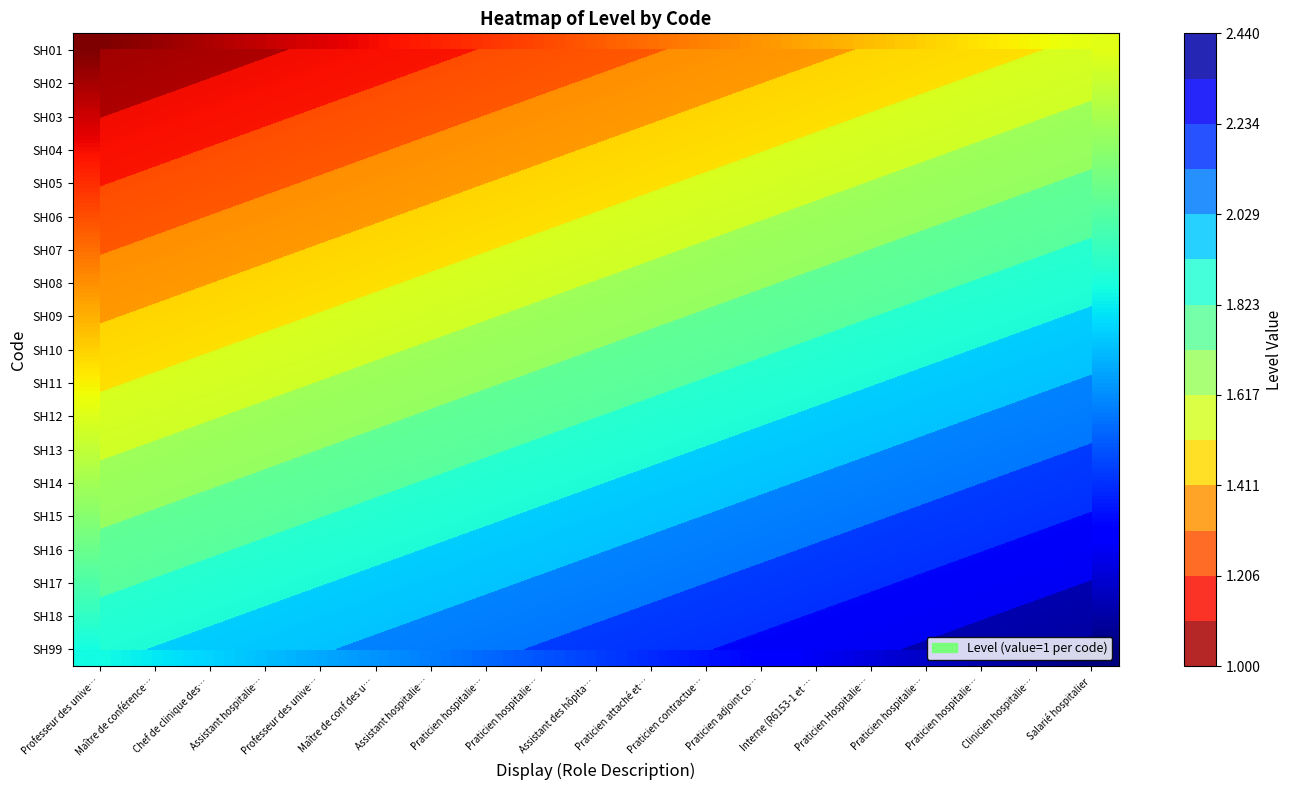

True or false: SH15 has a value of 1.8 at Assistant hospitalie….

True